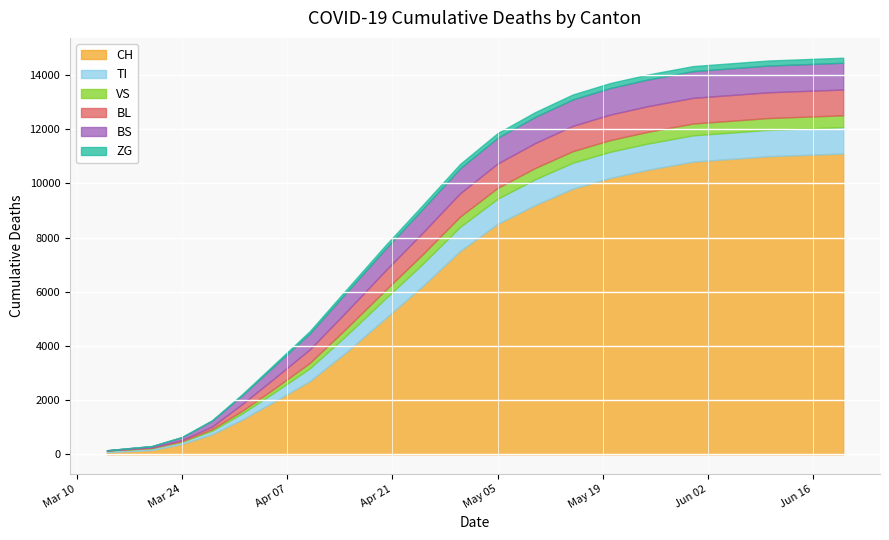

What is the sum of all TI values?

12183